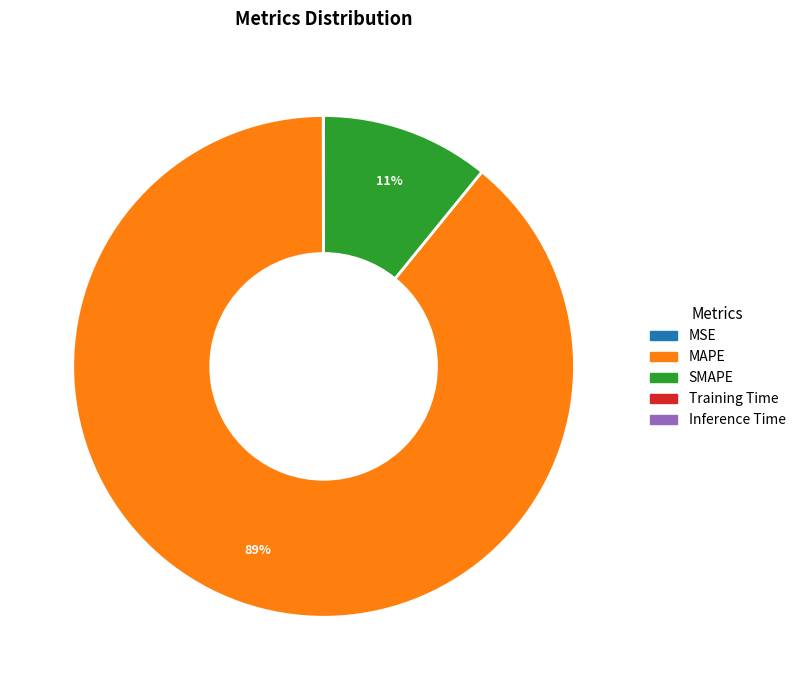

The SMAPE slice represents 11% of the pie. True or false?

True